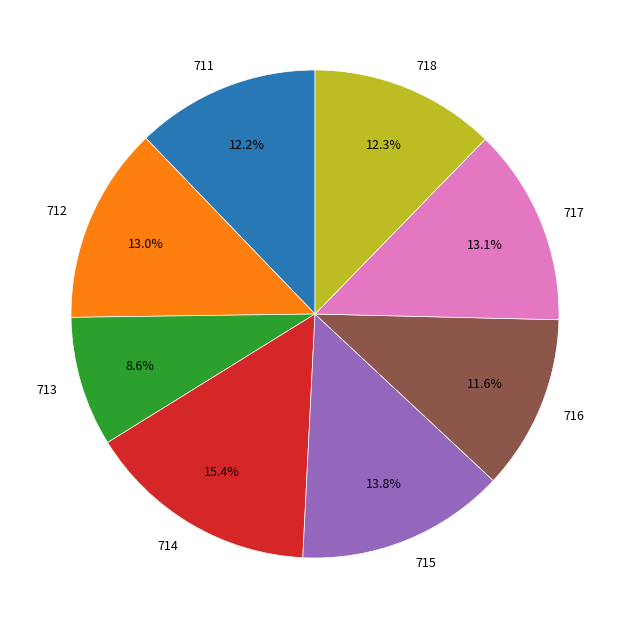

Which slice is the largest?

714